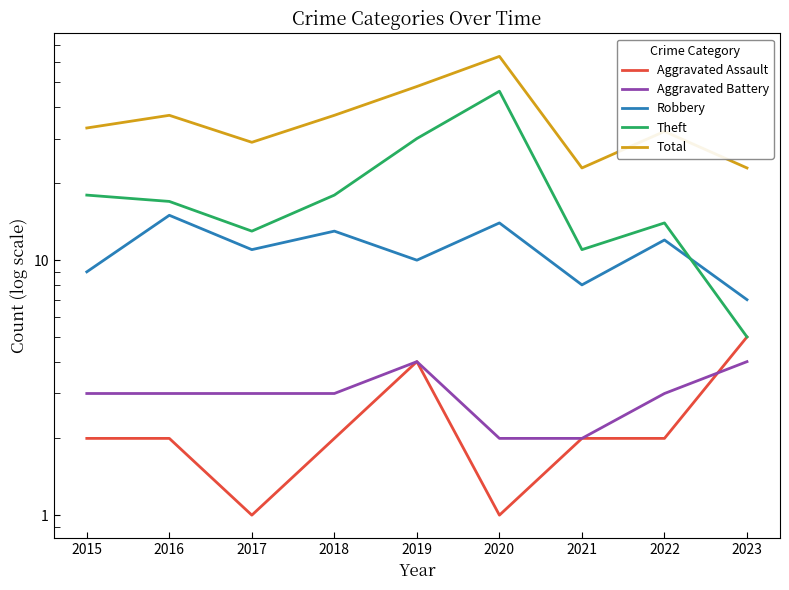

Which label corresponds to the smallest value in the chart?

2017